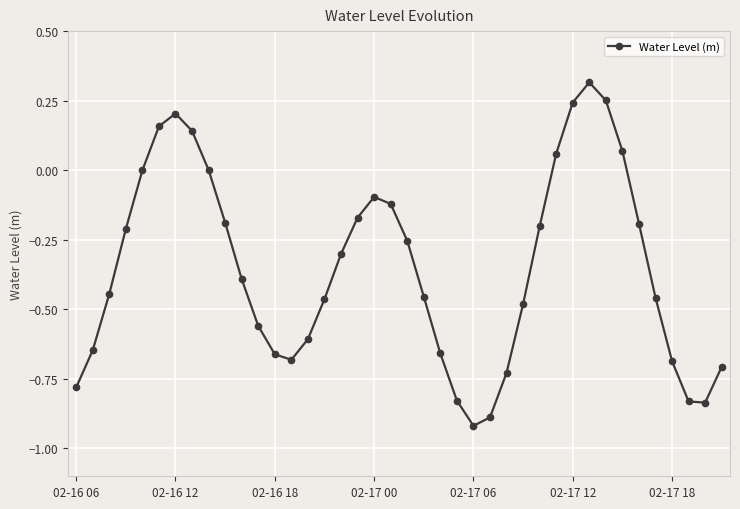

What is the difference between the maximum and minimum values?

1.2